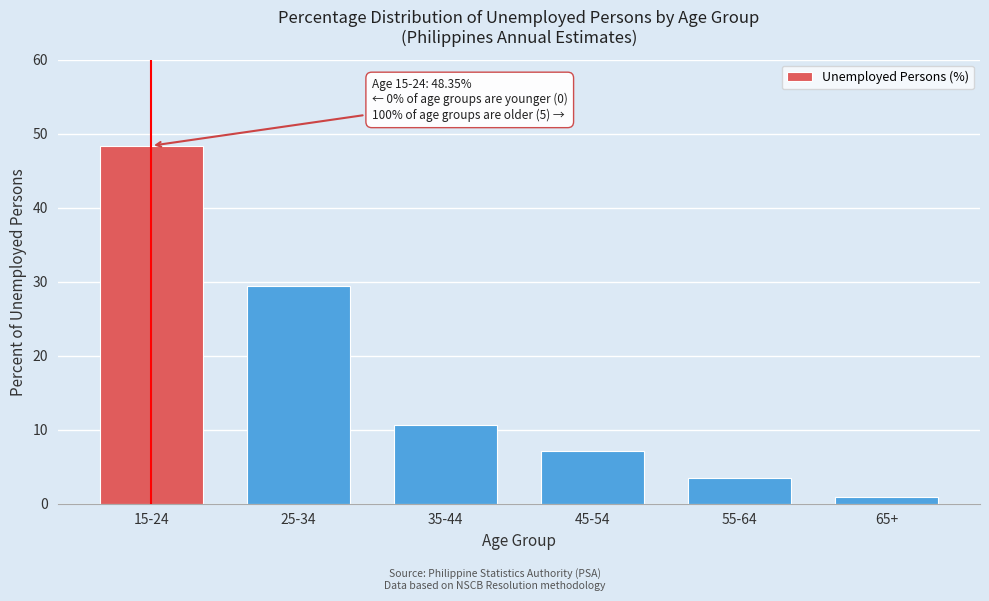

Reading left to right, extract all data points from this chart.

15-24=48.4	25-34=29.4	35-44=10.7	45-54=7.1	55-64=3.5	65+=0.9